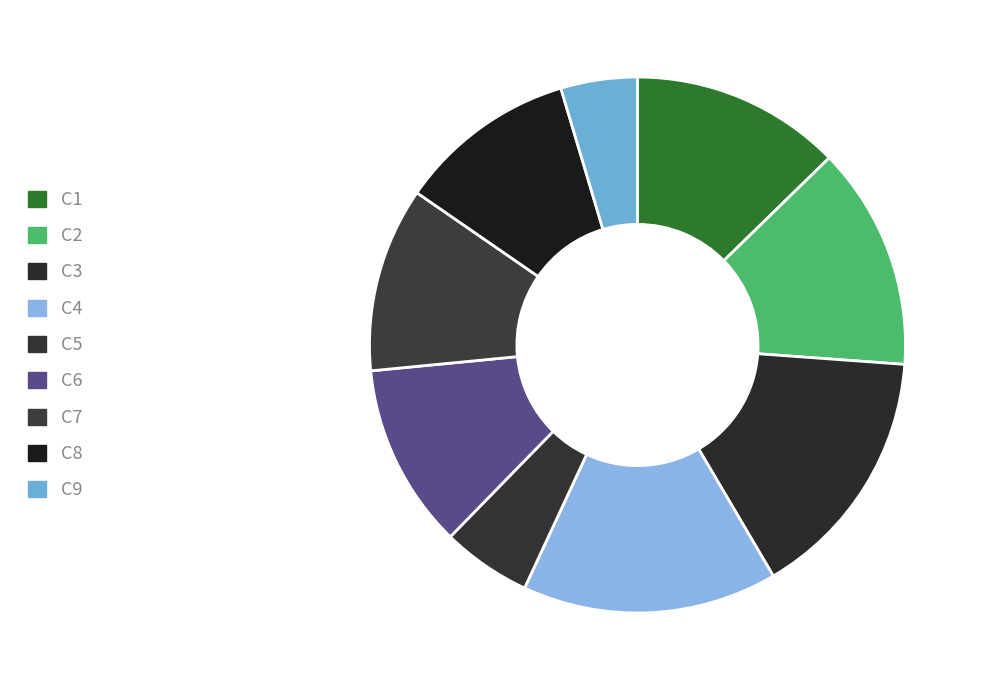

Which slice is the largest?

C3